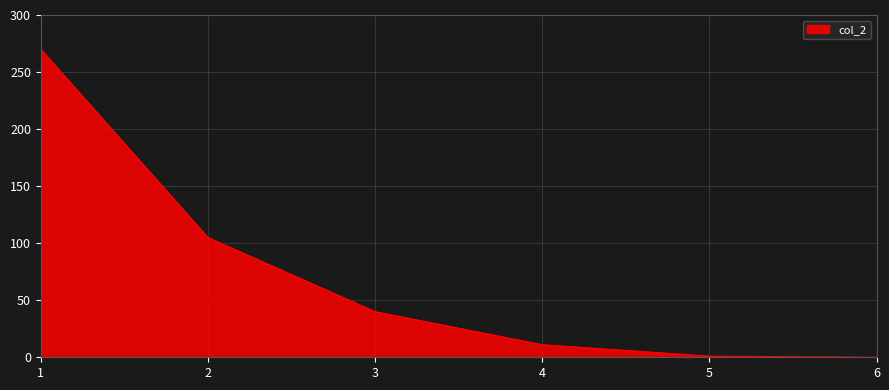

What is the change in value from 2 to 5?

-104